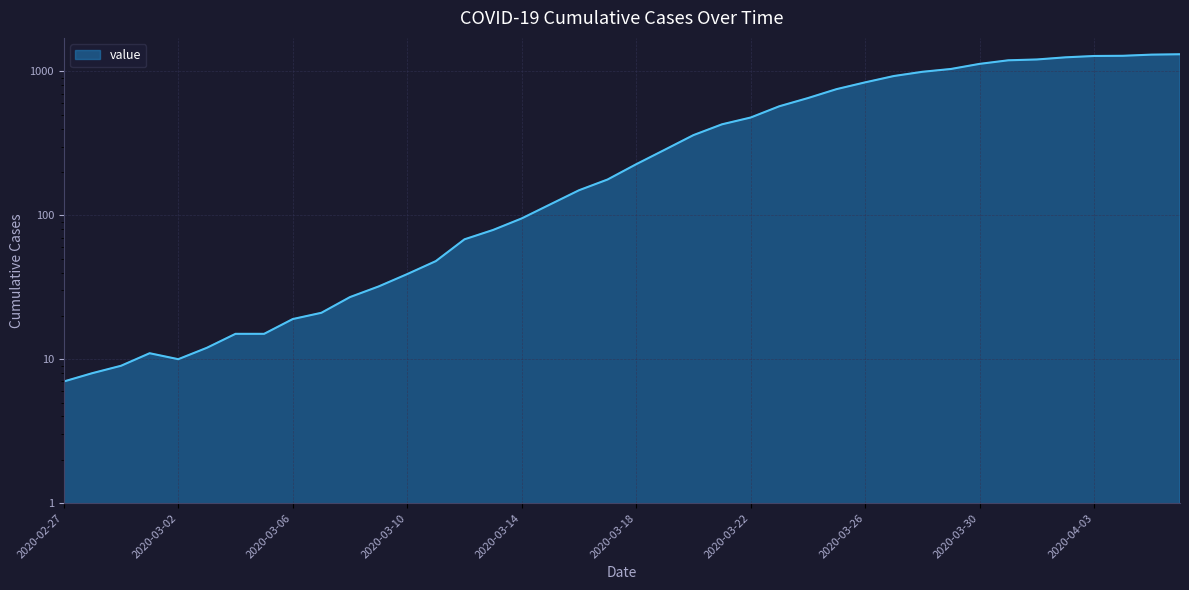

Which category has the lowest value across all series?

2020-02-27